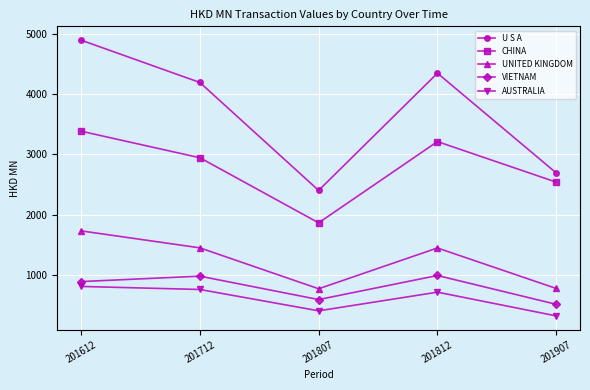

How many data points in VIETNAM are less than 885?

2